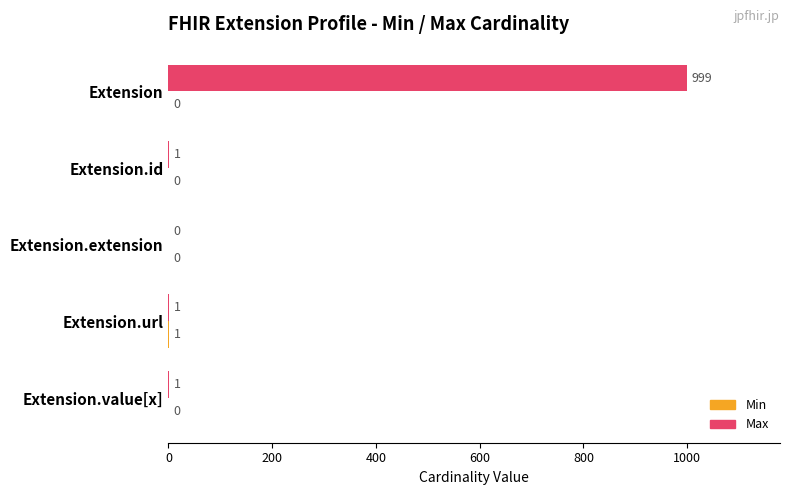

At which category is the sum across all series the highest?

Extension